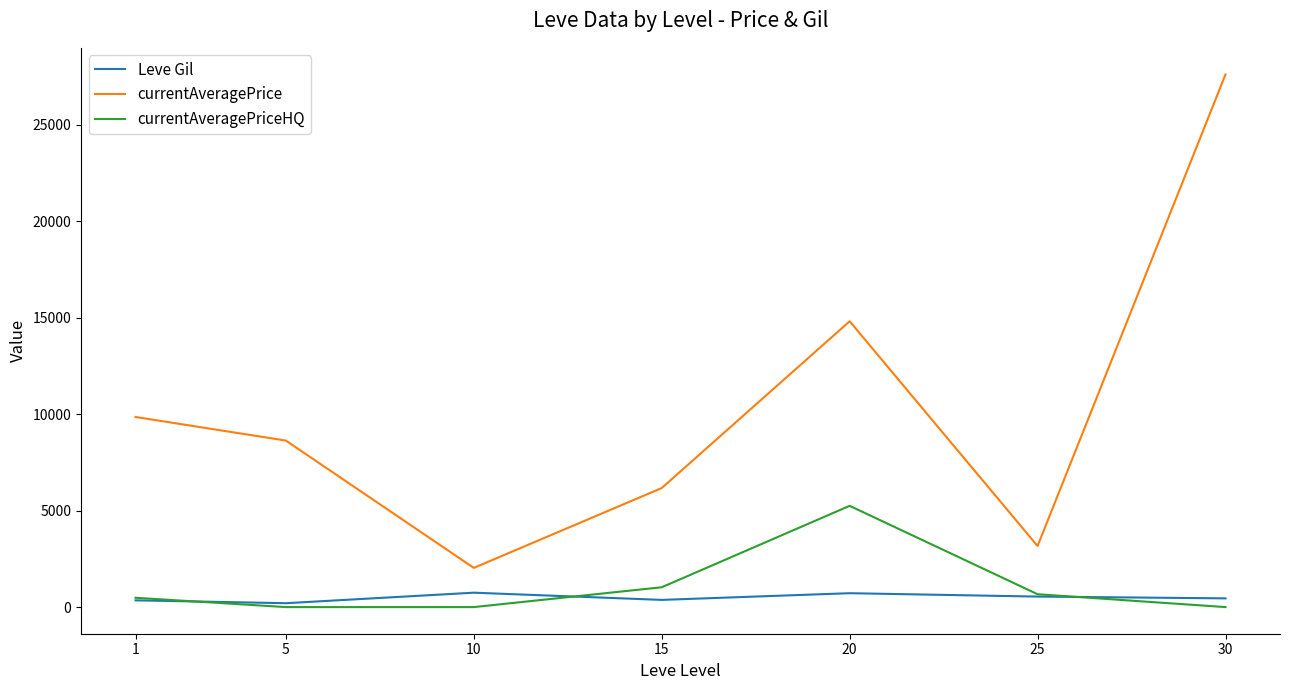

Rank the categories by currentAveragePrice value from highest to lowest.

30, 20, 1, 5, 15, 25, 10